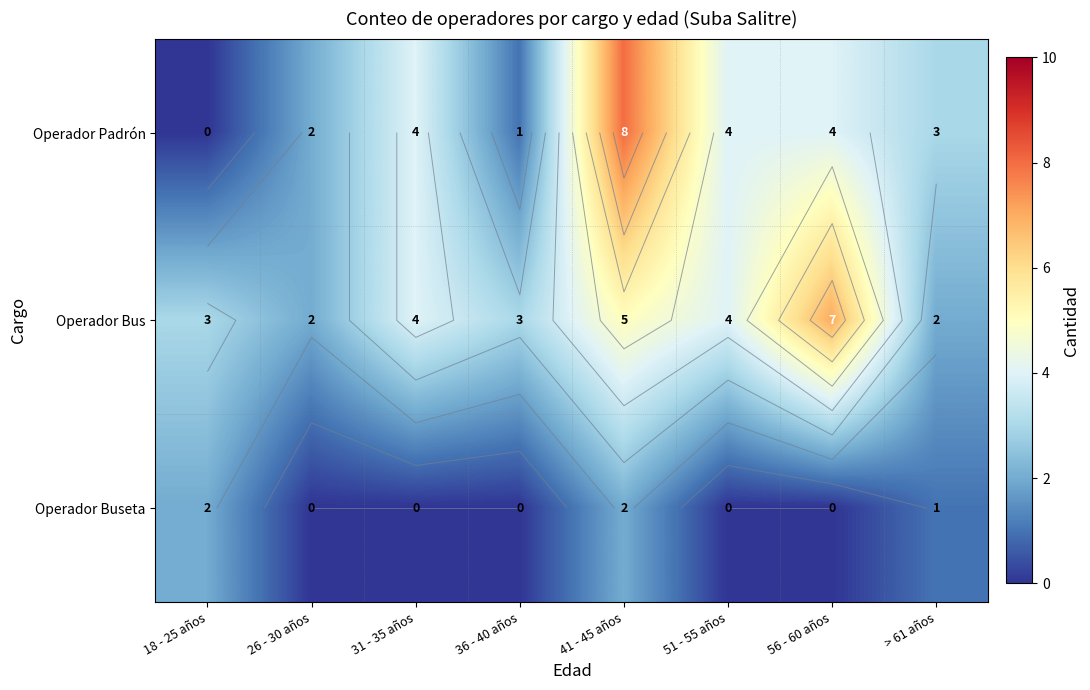

At 26 - 30 años, list the series in order from largest to smallest.

Operador Padrón, Operador Bus, Operador Buseta